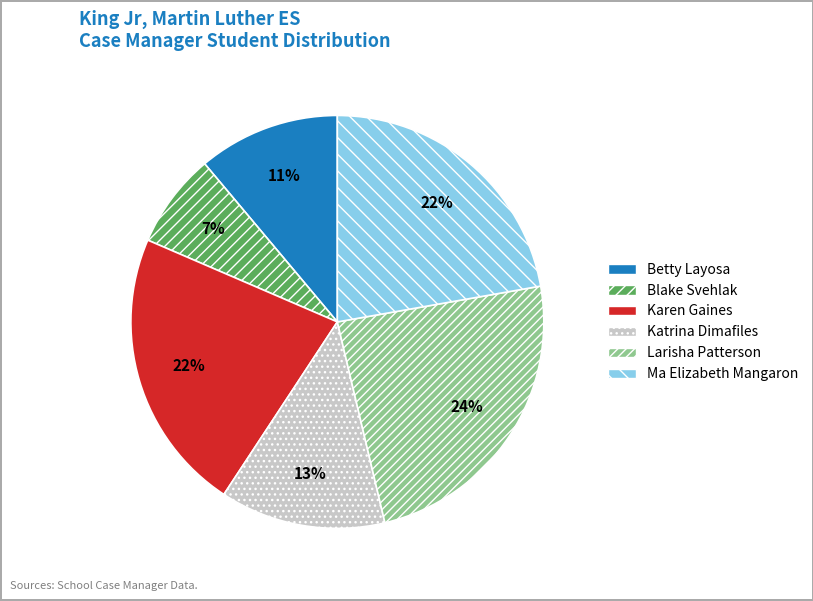

Count the number of slices in the pie.

6